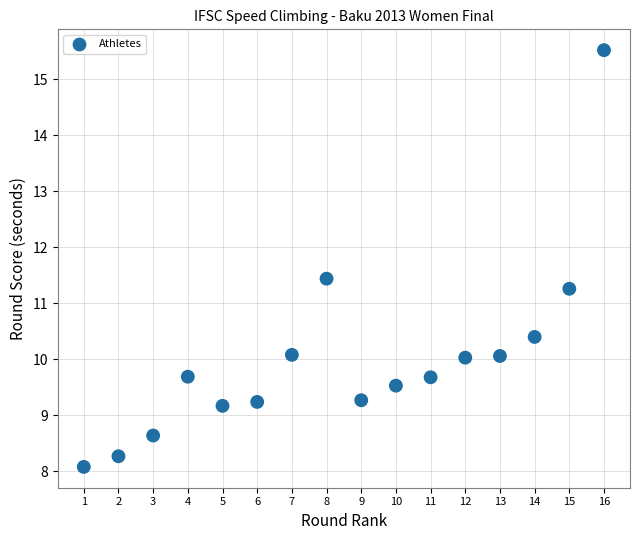

What is the range of X values (max minus min)?

15.0